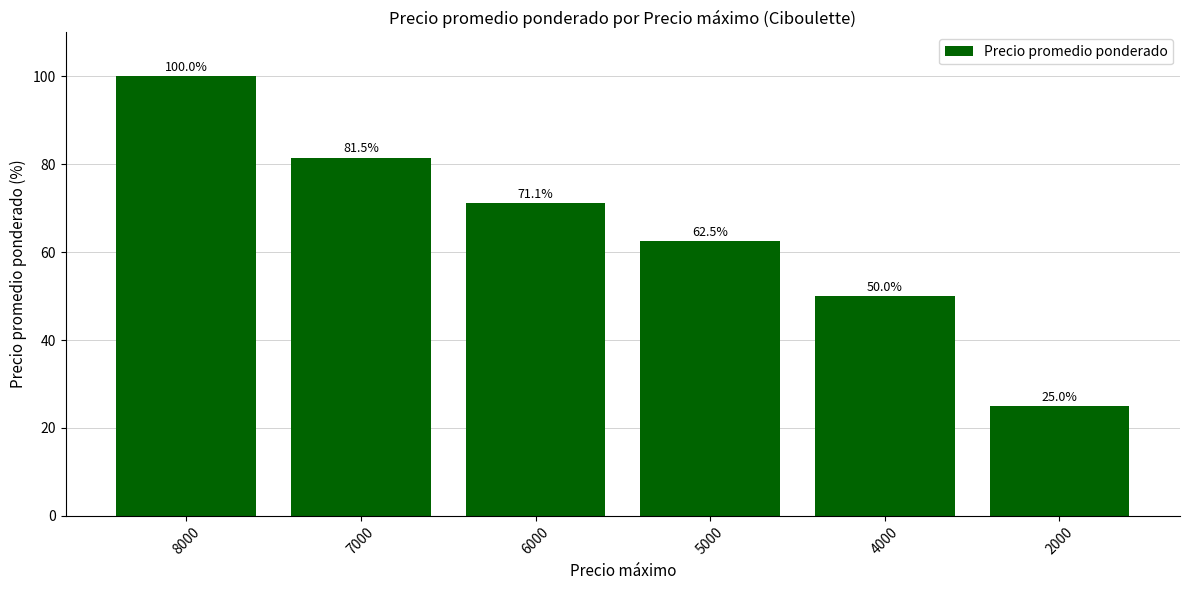

What is the value of the 4th bar from the left?

62.5